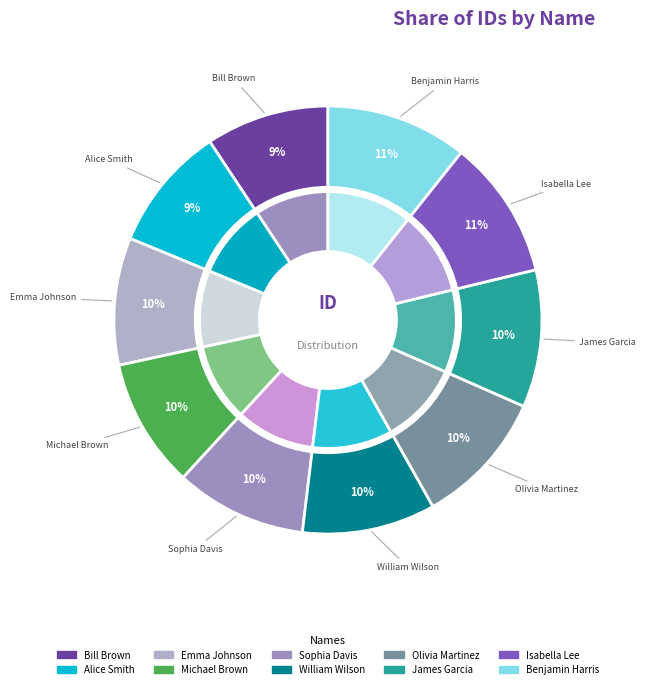

What is the change in value from Michael Brown to William Wilson?

+2